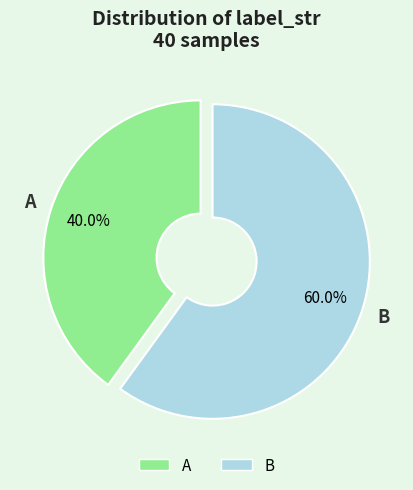

Is there a majority slice in this chart?

Yes